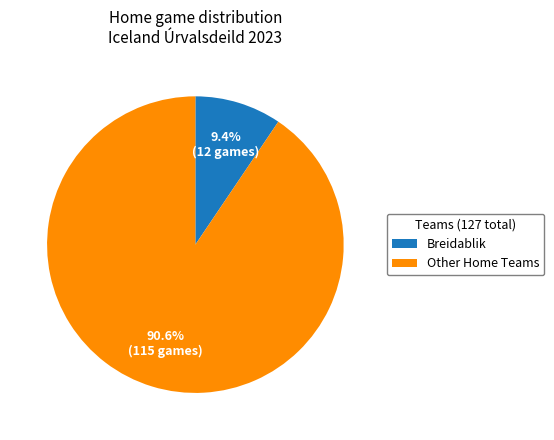

What is the largest slice in the pie chart?

Other Home Teams